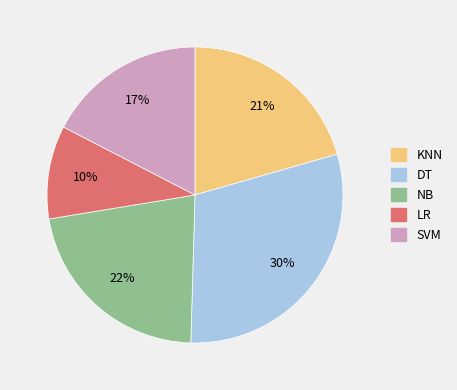

Which category has the smallest portion of the pie?

LR